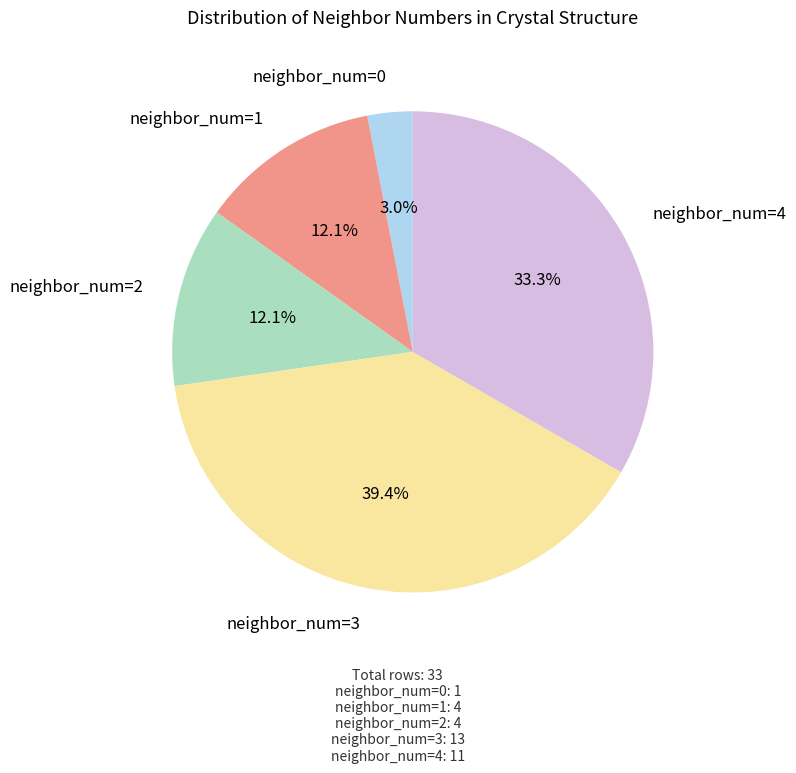

Between neighbor_num=3 and neighbor_num=4, which is larger?

neighbor_num=3